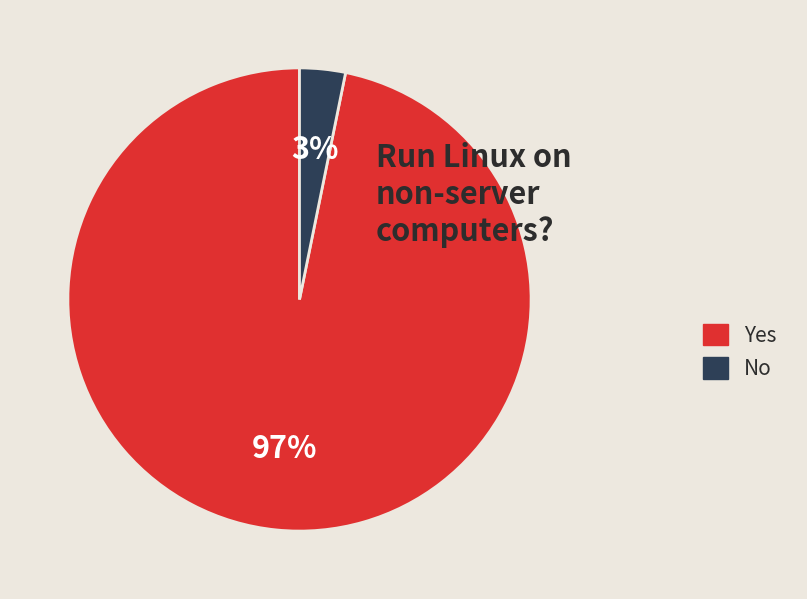

How many slices are in this pie chart?

2